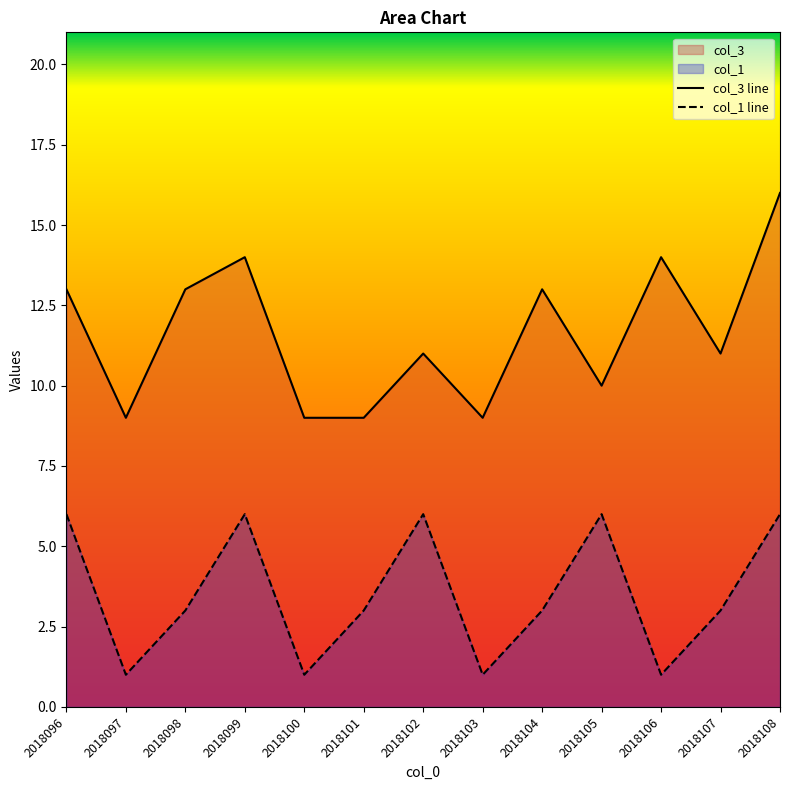

How many interior local valleys does the col_1 series have?

4